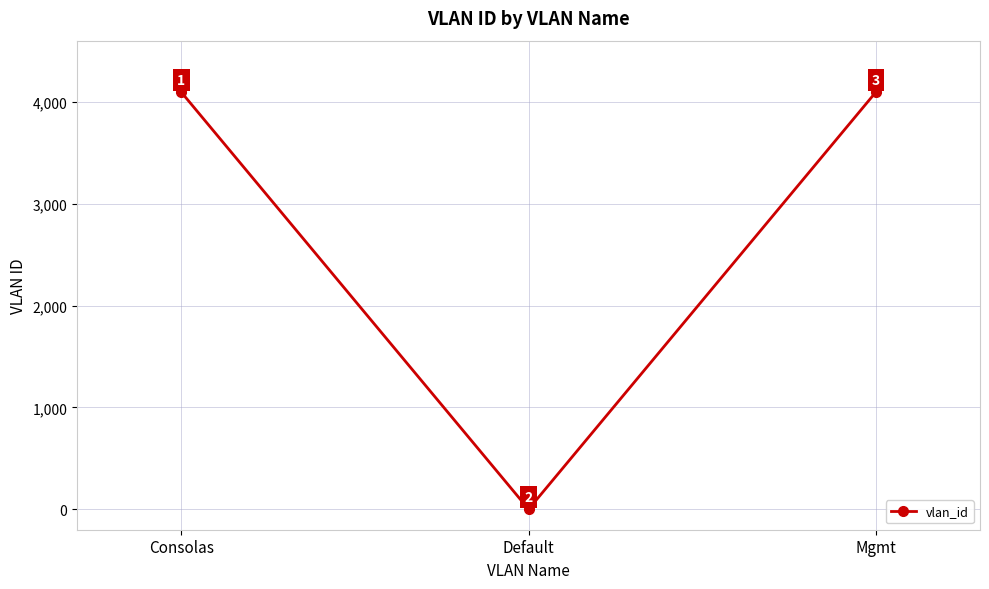

What is the greatest value displayed?

4095